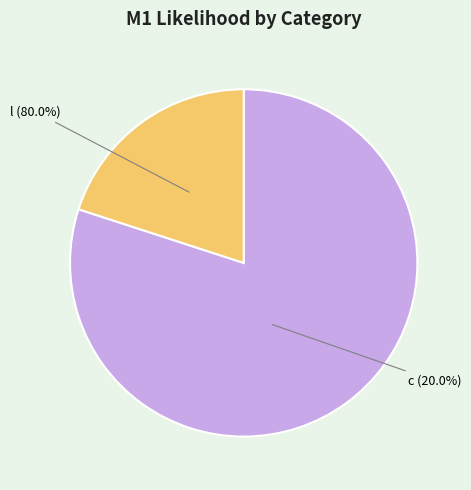

To the nearest percent, what is the difference between the l and c slice percentages?

60%